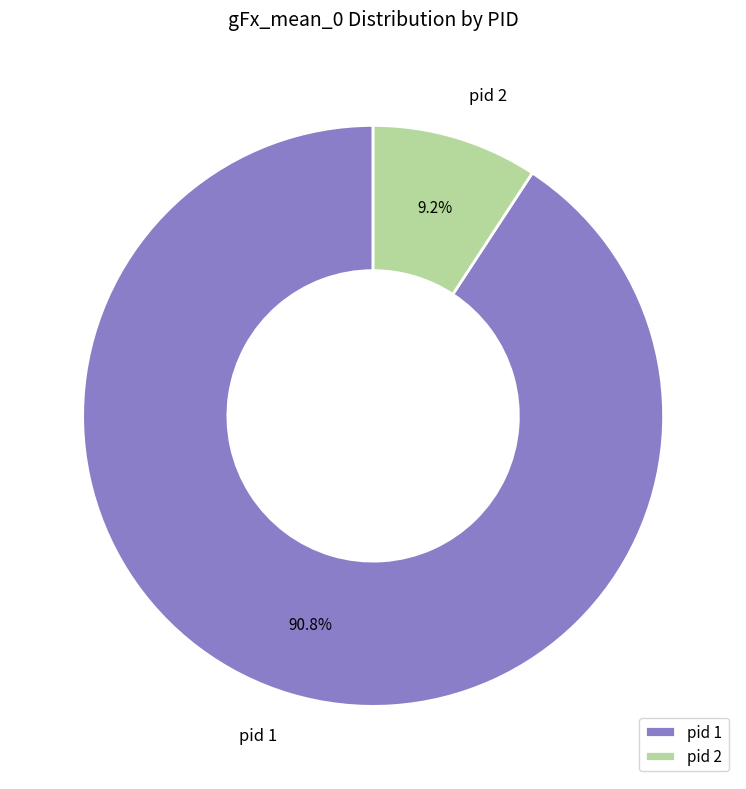

Combined, do pid 2 and pid 1 account for over 50%?

Yes